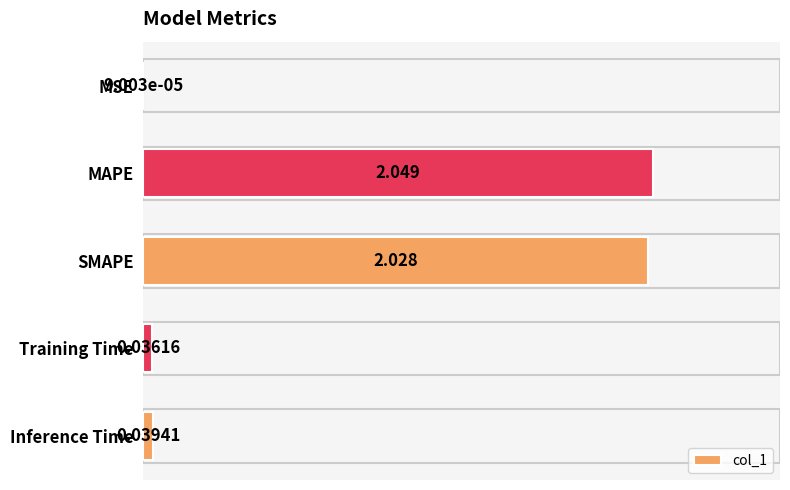

Which label corresponds to the largest value in the chart?

MAPE